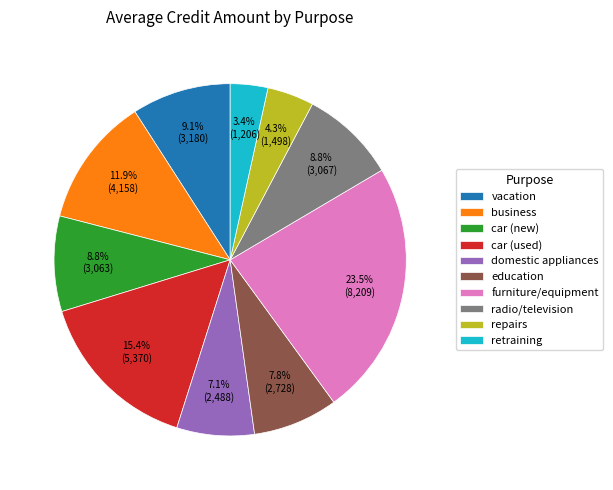

Combined, do car (new) and retraining account for over 50%?

No